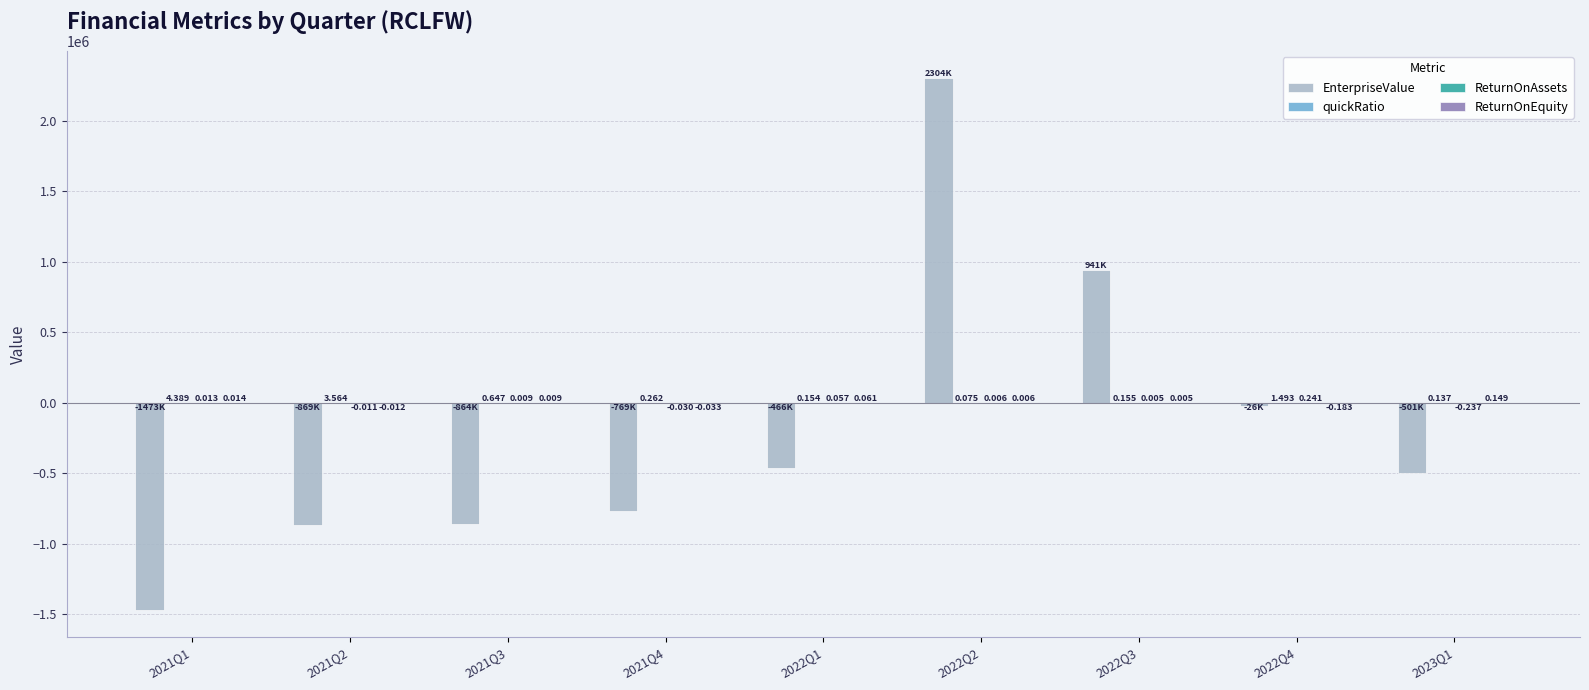

Reading right to left, transcribe all the data shown in this chart.

EnterpriseValue: -500510.7	-26038.0	940707.0	2304256.0	-465918.0	-769432.0	-863774.0	-868692.0	-1472661.0
quickRatio: 0.1	1.5	0.2	0.1	0.2	0.3	0.6	3.6	4.4
ReturnOnAssets: -0.2	0.2	0.0	0.0	0.1	-0.0	0.0	-0.0	0.0
ReturnOnEquity: 0.1	-0.2	0.0	0.0	0.1	-0.0	0.0	-0.0	0.0